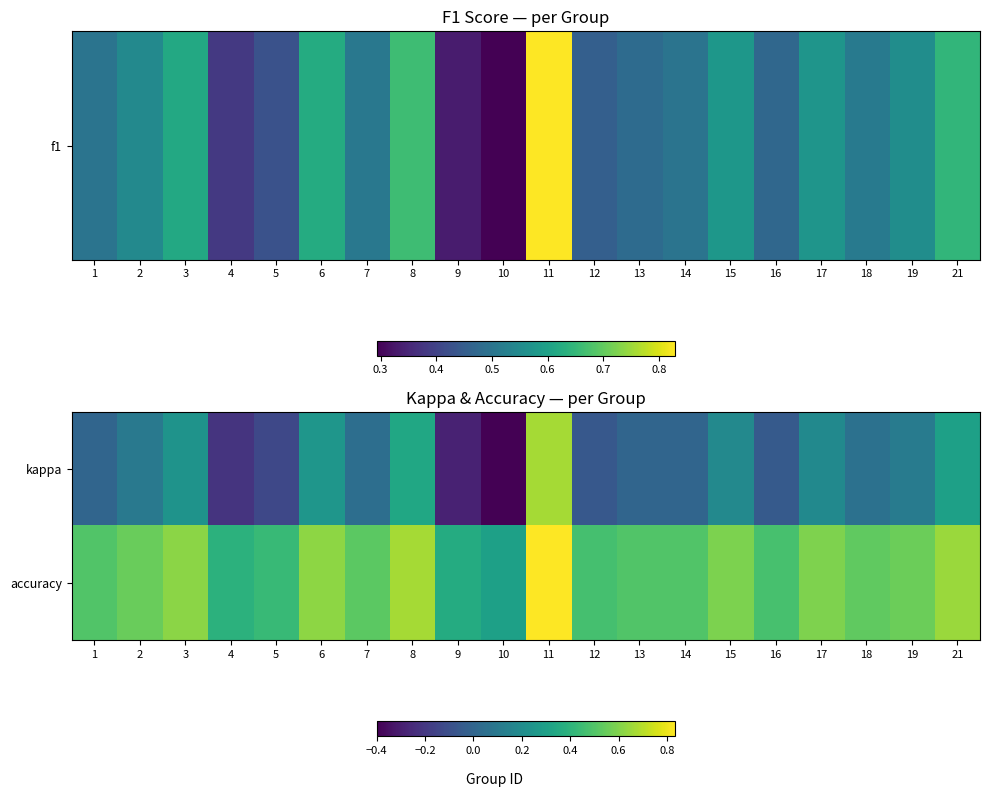

What is the smallest value displayed?

-0.4